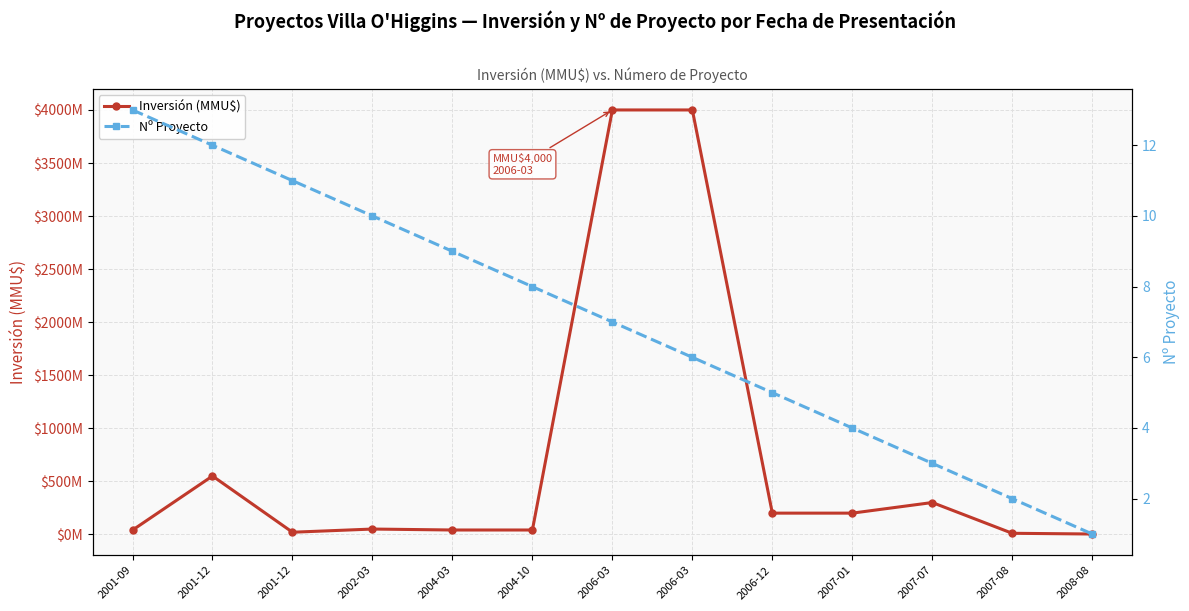

Reading right to left, what are all the values shown in this chart?

Inversión (MMU$): 2008-08=3.2	2007-08=10.0	2007-07=300.0	2007-01=200.0	2006-12=200.0	2006-03=4000.0	2006-03=4000.0	2004-10=41.0	2004-03=41.0	2002-03=50.0	2001-12=20.0	2001-12=550.0	2001-09=40.0
Nº Proyecto: 2008-08=1.0	2007-08=2.0	2007-07=3.0	2007-01=4.0	2006-12=5.0	2006-03=6.0	2006-03=7.0	2004-10=8.0	2004-03=9.0	2002-03=10.0	2001-12=11.0	2001-12=12.0	2001-09=13.0